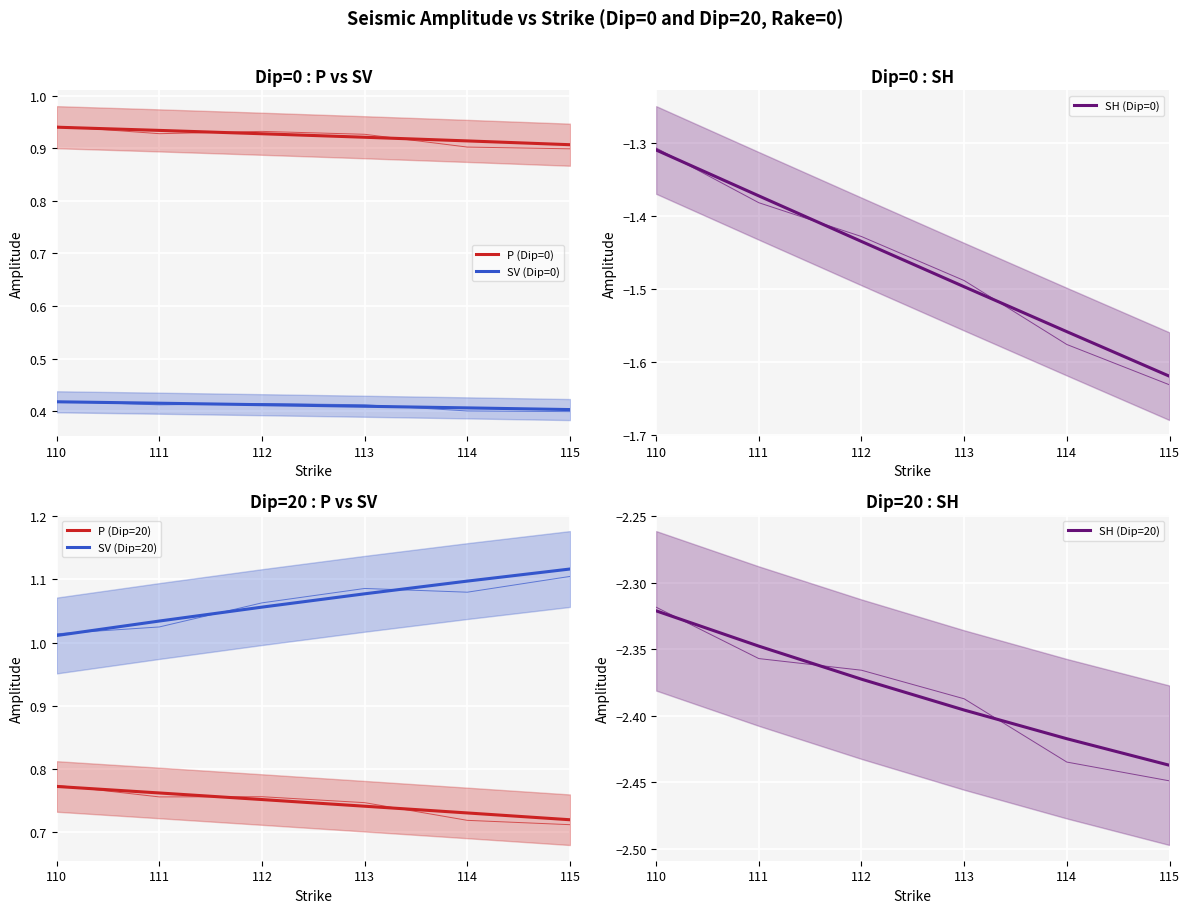

True or false: SV (Dip=0) has more than 1 points higher than both neighbors.

False